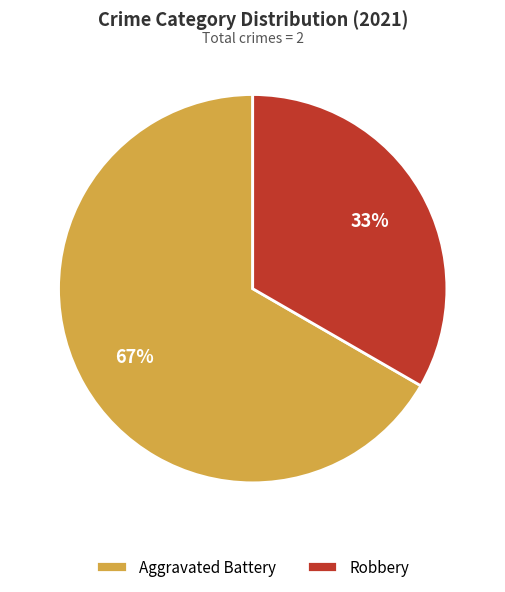

To the nearest percent, what portion does Robbery represent?

33%